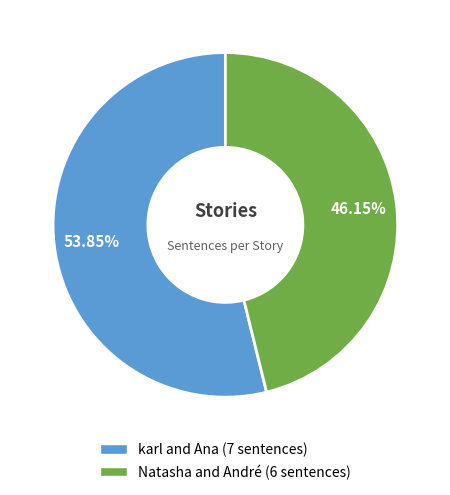

To the nearest percent, what is the difference between the karl and Ana and Natasha and André slice percentages?

8%